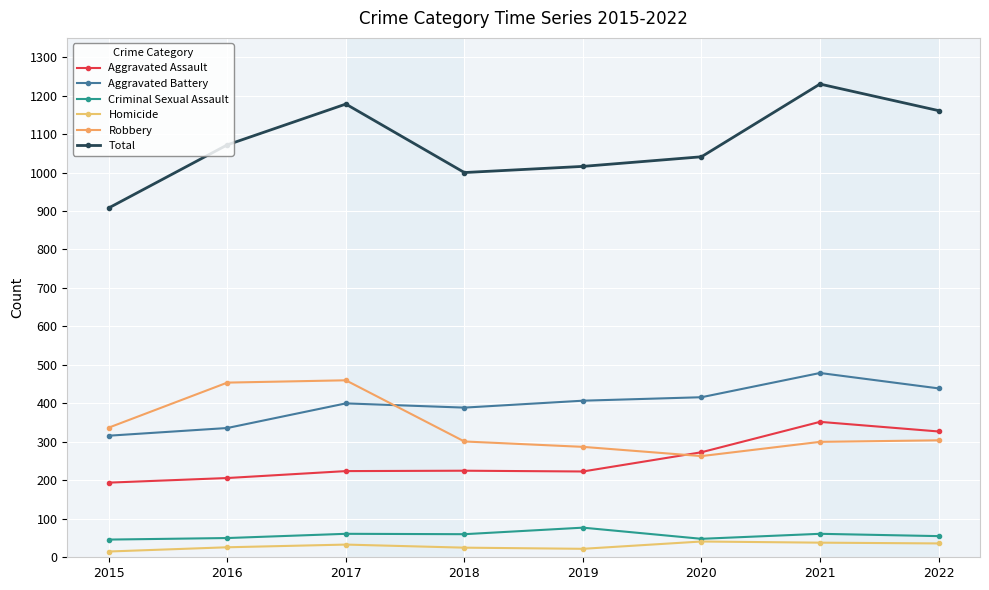

True or false: Homicide has more than 0 interior local peaks.

True